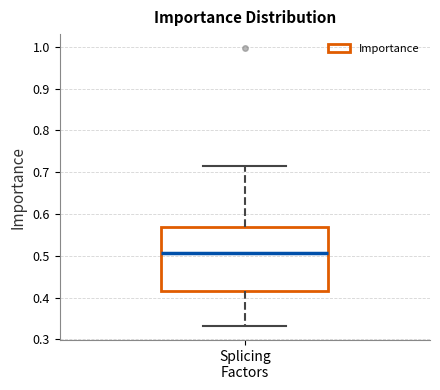

Transcribe this box plot: give where the median line is, the range the box spans, and where the two whiskers end, as read against the y-axis. The values are not printed on the chart, so give them approximately, as read against the axis.

median 0.51, box 0.42 to 0.57, whiskers 0.33 to 0.71